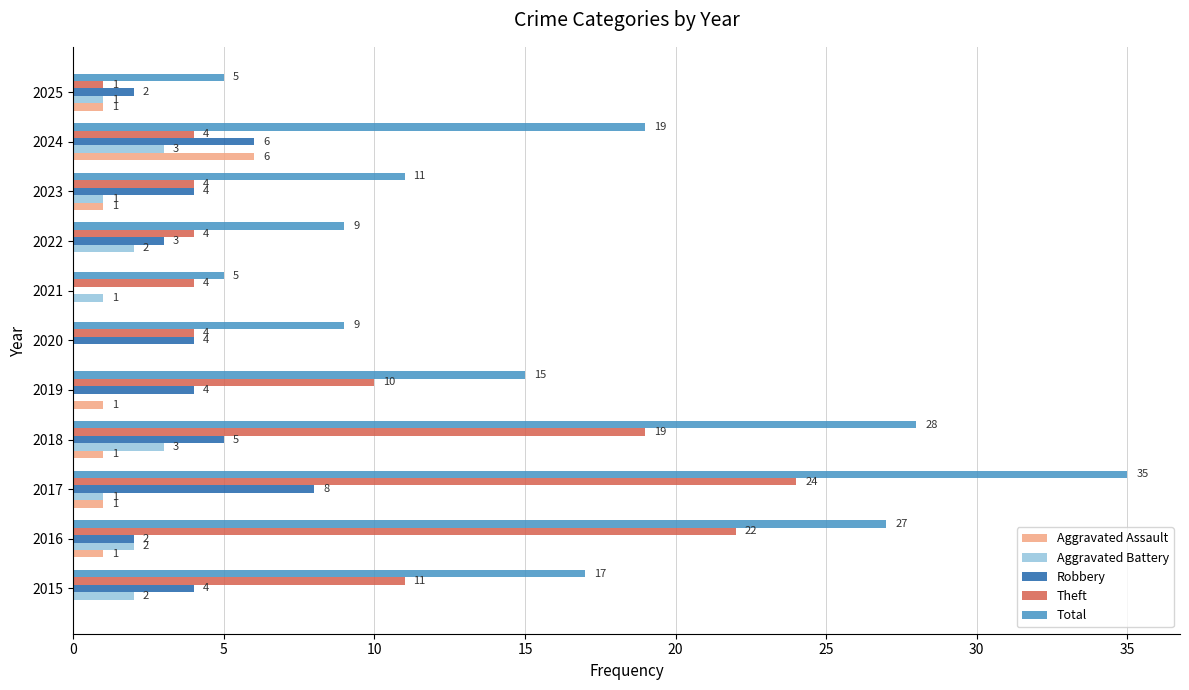

Which series has the largest total across all categories?

Total